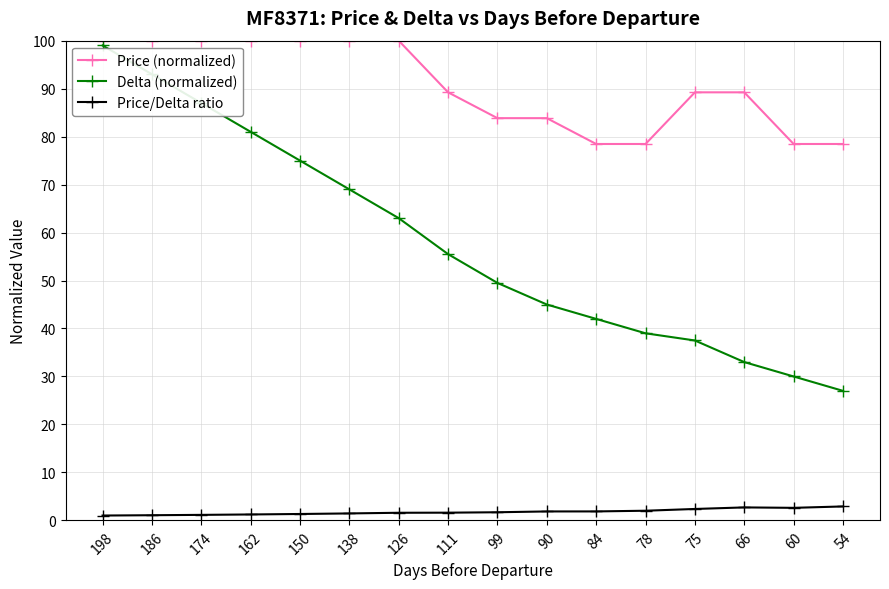

What is the sum of the Price/Delta ratio values at 90 and 111?

3.5